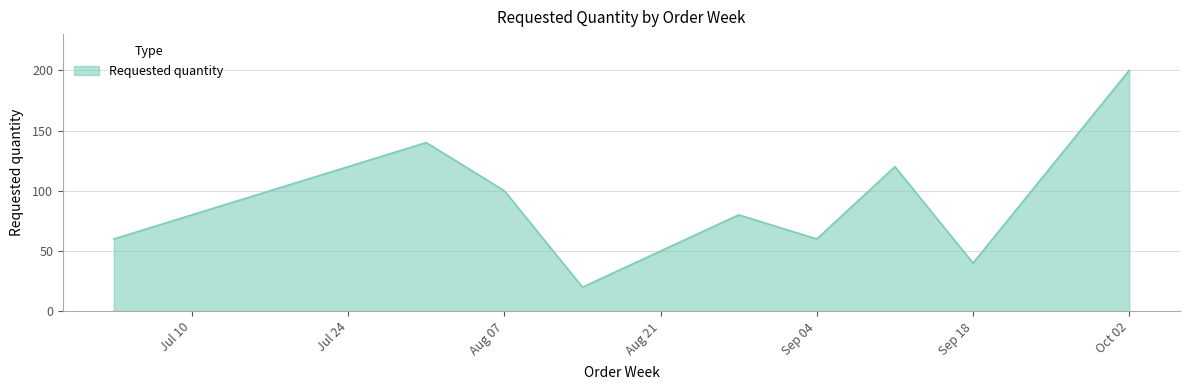

True or false: the data has more than 0 interior local peaks.

True